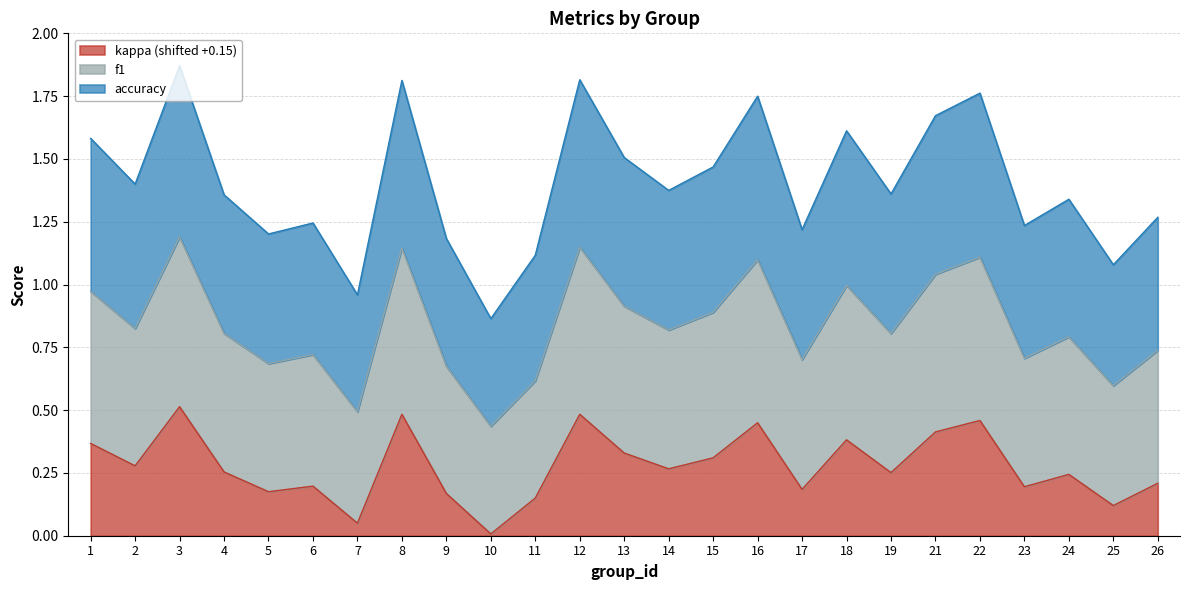

List the series in order of their overall mean, highest first.

accuracy, f1, kappa